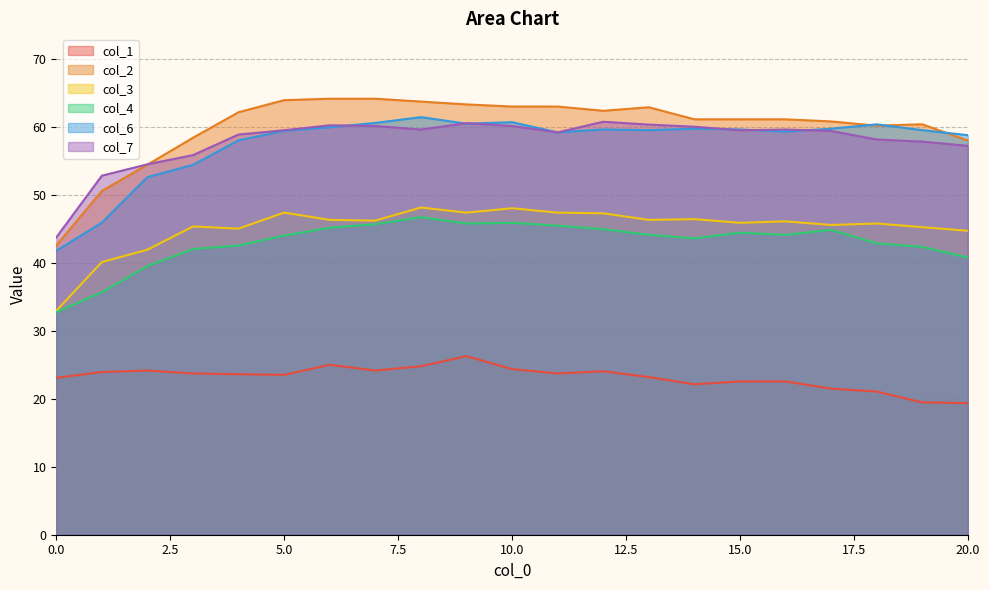

Reading right to left, extract all data points from this chart.

col_1: 20=19.4	19=19.5	18=21.1	17=21.5	16=22.6	15=22.6	14=22.1	13=23.2	12=24.0	11=23.7	10=24.4	9=26.3	8=24.8	7=24.2	6=25.0	5=23.5	4=23.6	3=23.7	2=24.1	1=23.9	0=23.1
col_2: 20=58.0	19=60.4	18=60.2	17=60.8	16=61.1	15=61.1	14=61.1	13=62.9	12=62.4	11=63.0	10=63.0	9=63.3	8=63.7	7=64.1	6=64.1	5=63.9	4=62.2	3=58.4	2=54.4	1=50.6	0=42.5
col_3: 20=44.7	19=45.2	18=45.8	17=45.6	16=46.1	15=45.9	14=46.4	13=46.3	12=47.3	11=47.4	10=48.0	9=47.4	8=48.1	7=46.2	6=46.3	5=47.4	4=45.0	3=45.3	2=41.9	1=40.1	0=32.9
col_4: 20=40.8	19=42.3	18=42.9	17=44.8	16=44.1	15=44.4	14=43.6	13=44.1	12=44.9	11=45.5	10=45.9	9=45.8	8=46.7	7=45.7	6=45.2	5=44.0	4=42.5	3=42.0	2=39.5	1=35.7	0=32.7
col_6: 20=58.8	19=59.5	18=60.4	17=59.7	16=59.3	15=59.6	14=59.7	13=59.5	12=59.6	11=59.2	10=60.7	9=60.5	8=61.4	7=60.6	6=59.9	5=59.4	4=58.0	3=54.4	2=52.6	1=45.9	0=41.8
col_7: 20=57.2	19=57.8	18=58.1	17=59.4	16=59.6	15=59.5	14=60.0	13=60.3	12=60.8	11=59.2	10=60.1	9=60.5	8=59.6	7=60.1	6=60.2	5=59.5	4=58.9	3=55.8	2=54.5	1=52.8	0=43.7